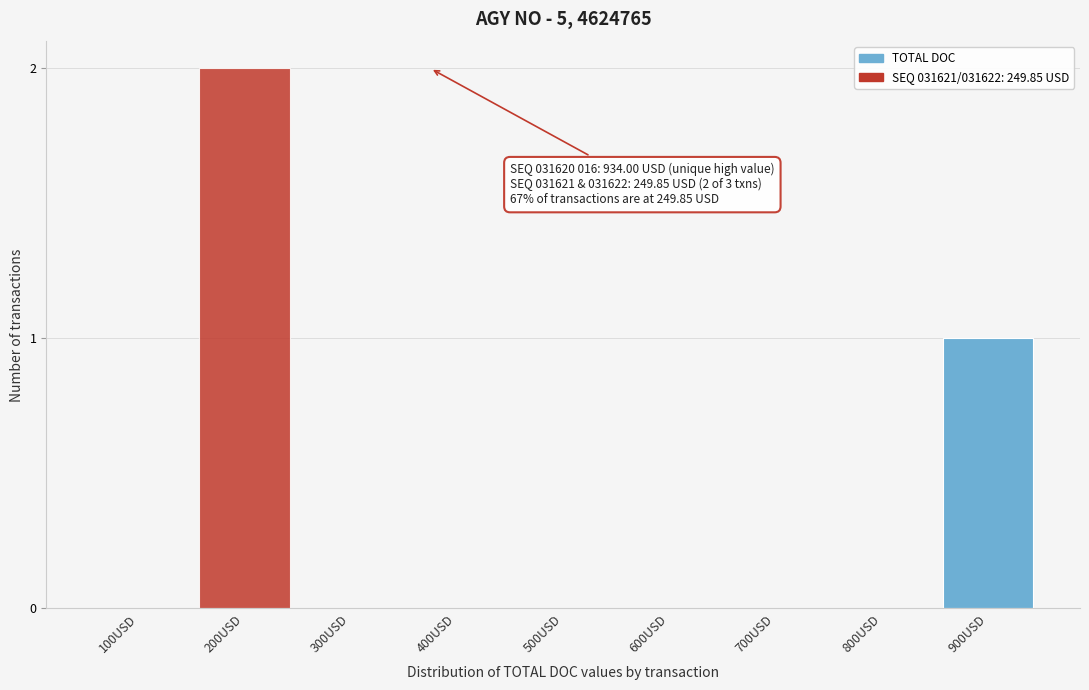

Reading left to right, list all the values displayed in this chart.

100USD=0	200USD=2	300USD=0	400USD=0	500USD=0	600USD=0	700USD=0	800USD=0	900USD=1